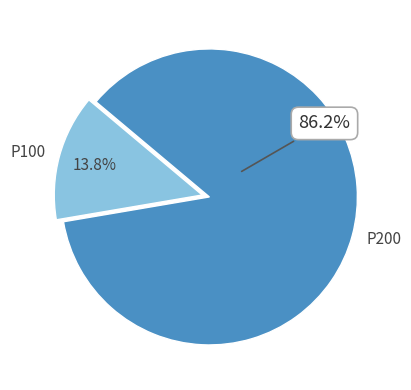

To the nearest percent, what is the difference between the largest and smallest slice percentages?

72%